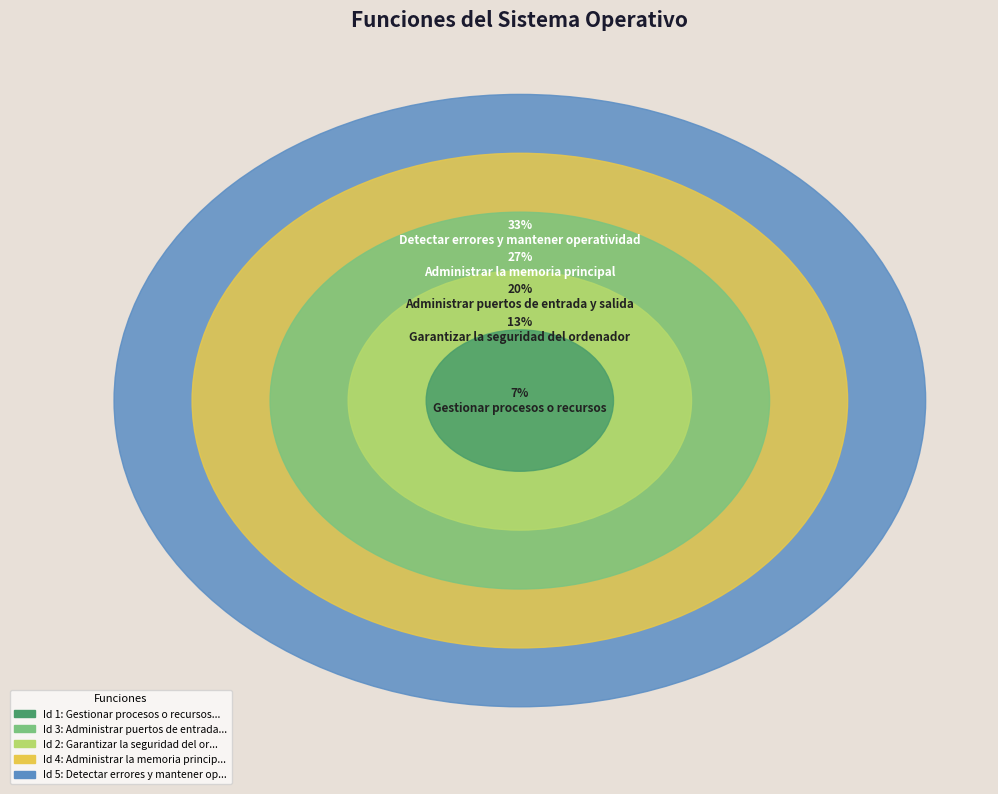

Does Administrar la memoria principal represent more than half of the total?

No